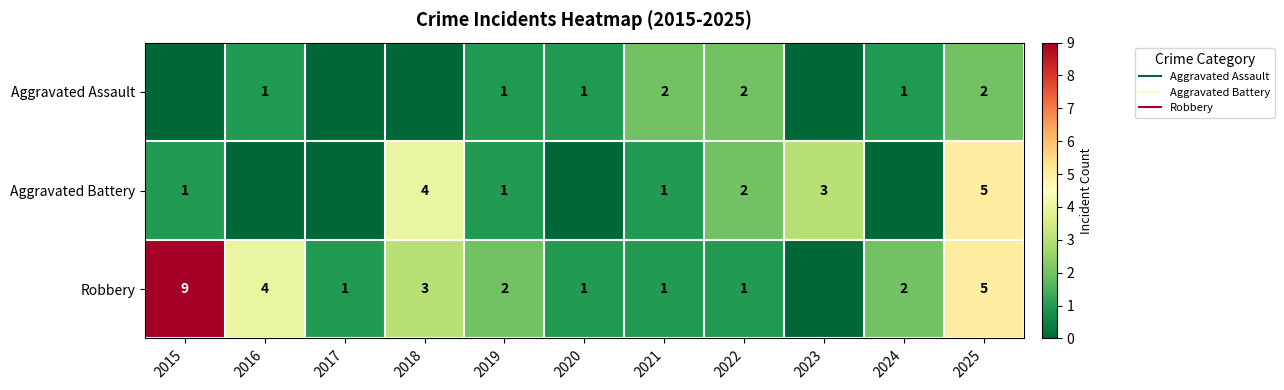

The value of Aggravated Assault at 2021 is 1. True or false?

False